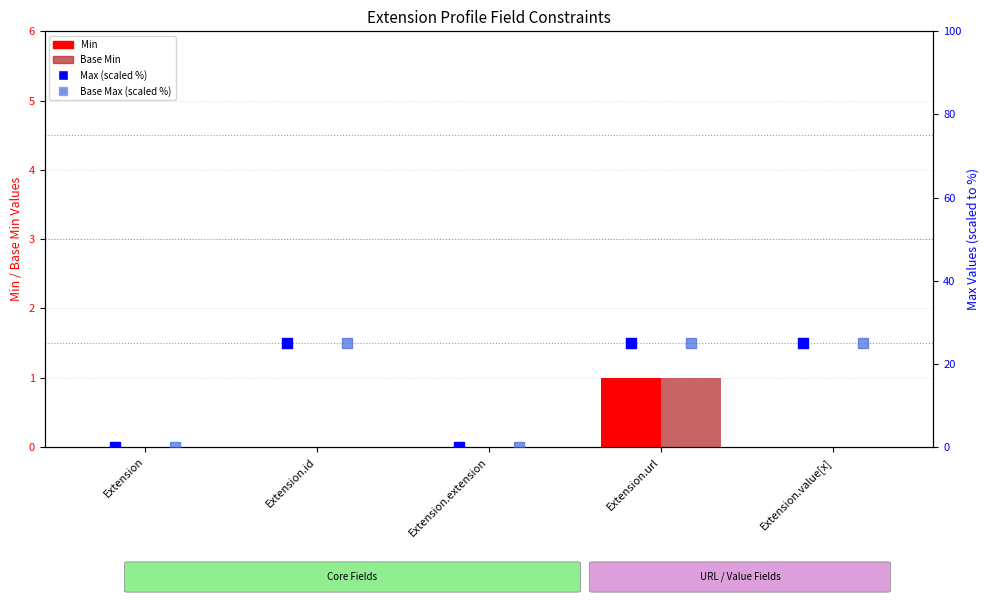

At which category is the sum across all series the highest?

Extension.url